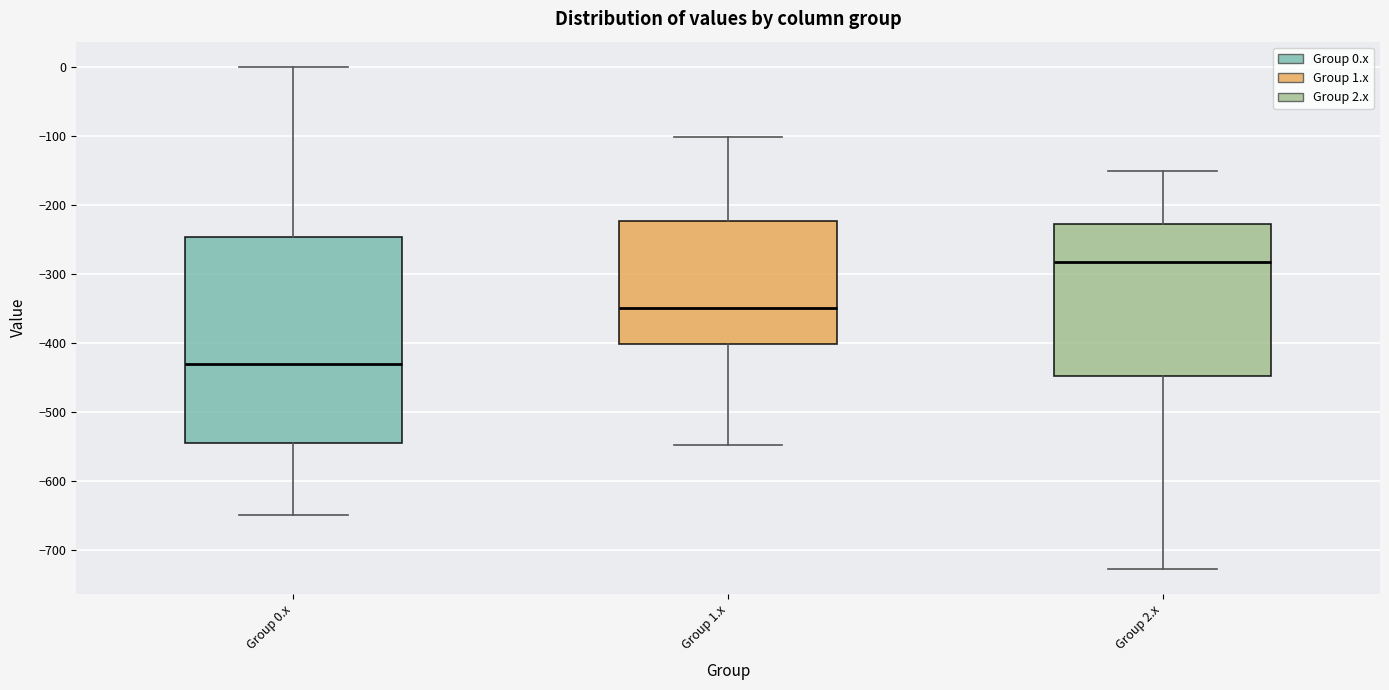

Reading left to right, read every box against the y-axis: the position of its median line, the range the box covers, and the ends of its whiskers. The values are not printed on the chart, so give them approximately, as read against the axis.

Group 0.x: median -430, box -540 to -250, whiskers -650 to 0
Group 1.x: median -350, box -400 to -220, whiskers -550 to -100
Group 2.x: median -280, box -450 to -230, whiskers -730 to -150